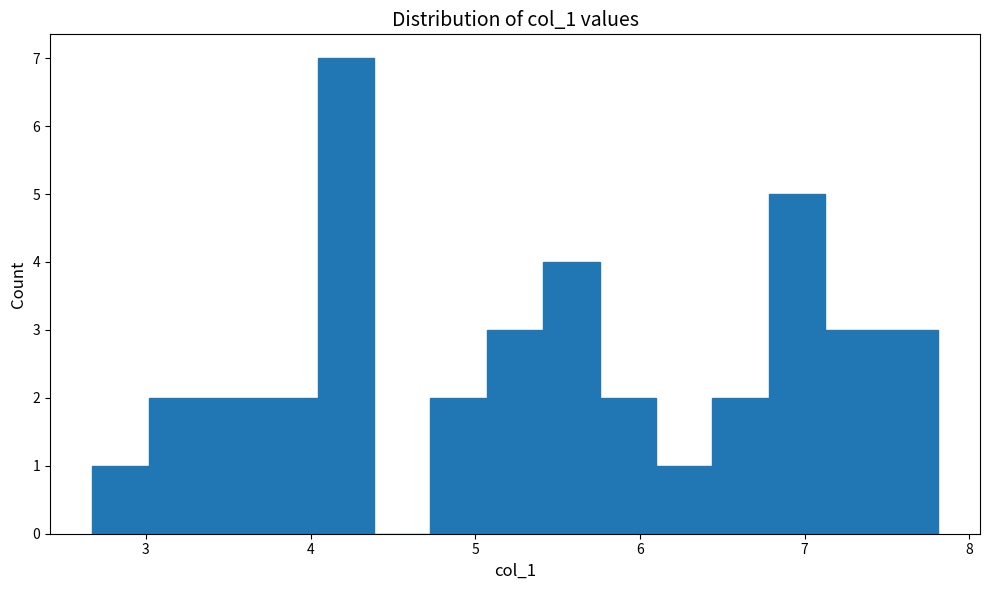

Read against the x-axis, roughly where is the centre of the tallest bar?

4.2